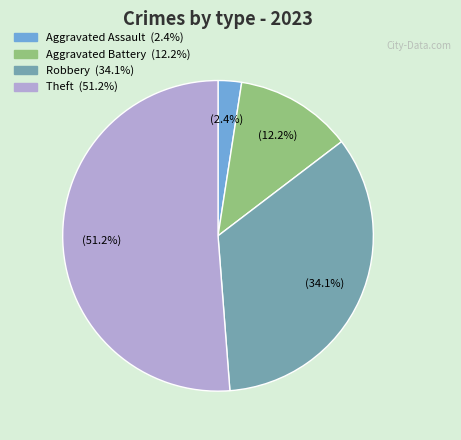

How many segments does this pie chart have?

4